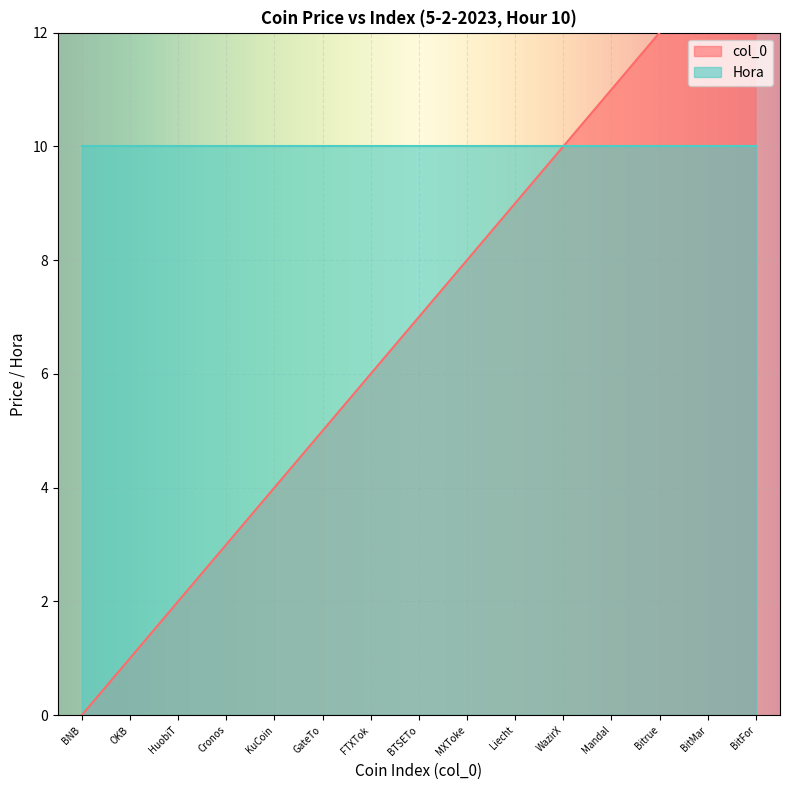

What is the change in value from HuobiT to BitFor?

+12